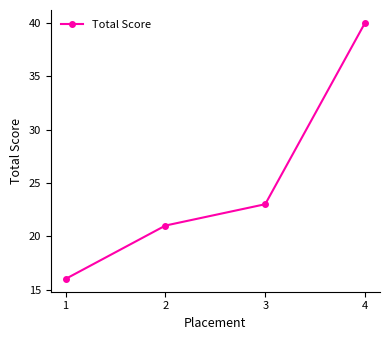

What is the difference between the maximum and minimum values?

24